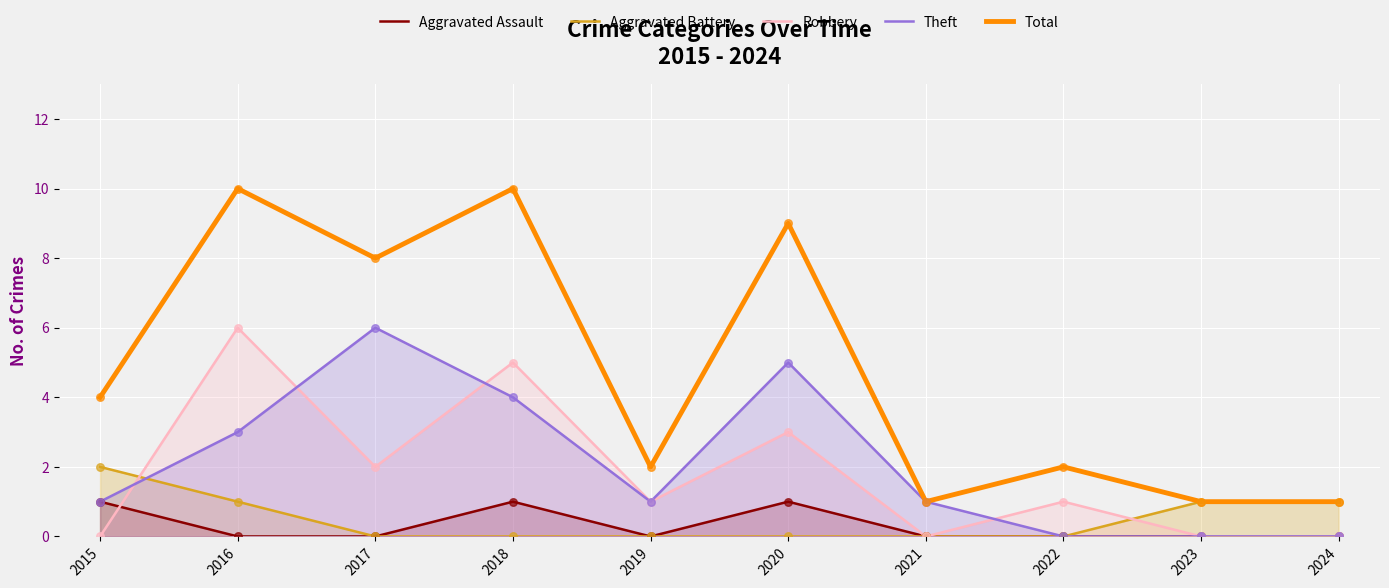

Which series has the largest total across all categories?

Total